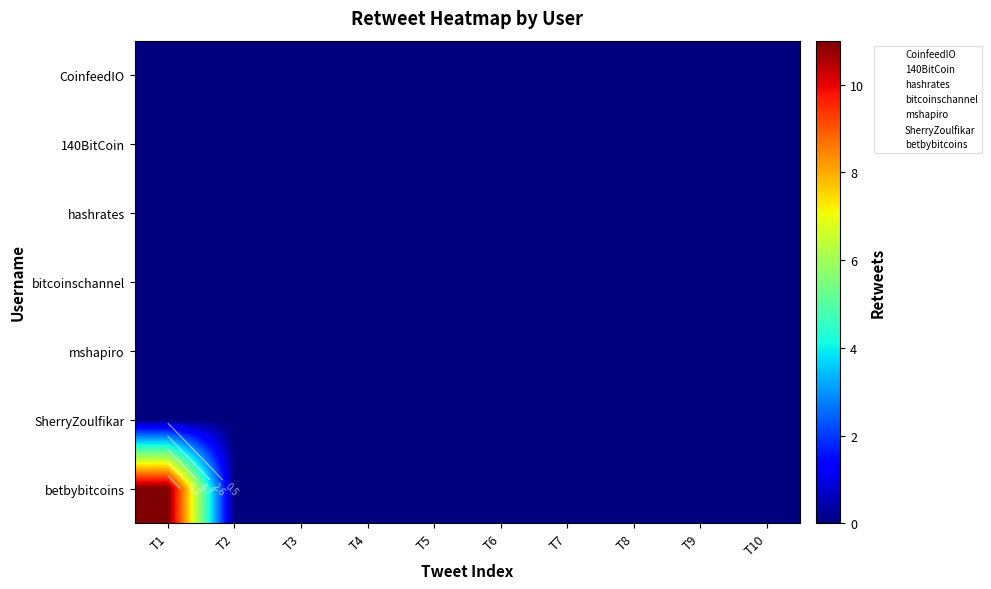

List the labels in order of CoinfeedIO value, largest first.

T1, T2, T3, T4, T5, T6, T7, T8, T9, T10